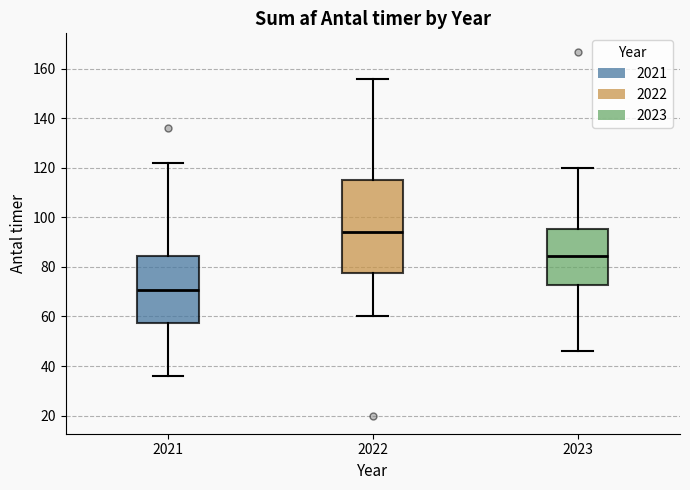

Reading left to right, transcribe this box plot: for each box, give where its median line is, the range the box spans, and where its two whiskers end, as read against the y-axis. The values are not printed on the chart, so give them approximately, as read against the axis.

2021: median 70, box 58 to 84, whiskers 36 to 122
2022: median 94, box 78 to 116, whiskers 60 to 156
2023: median 84, box 72 to 96, whiskers 46 to 120